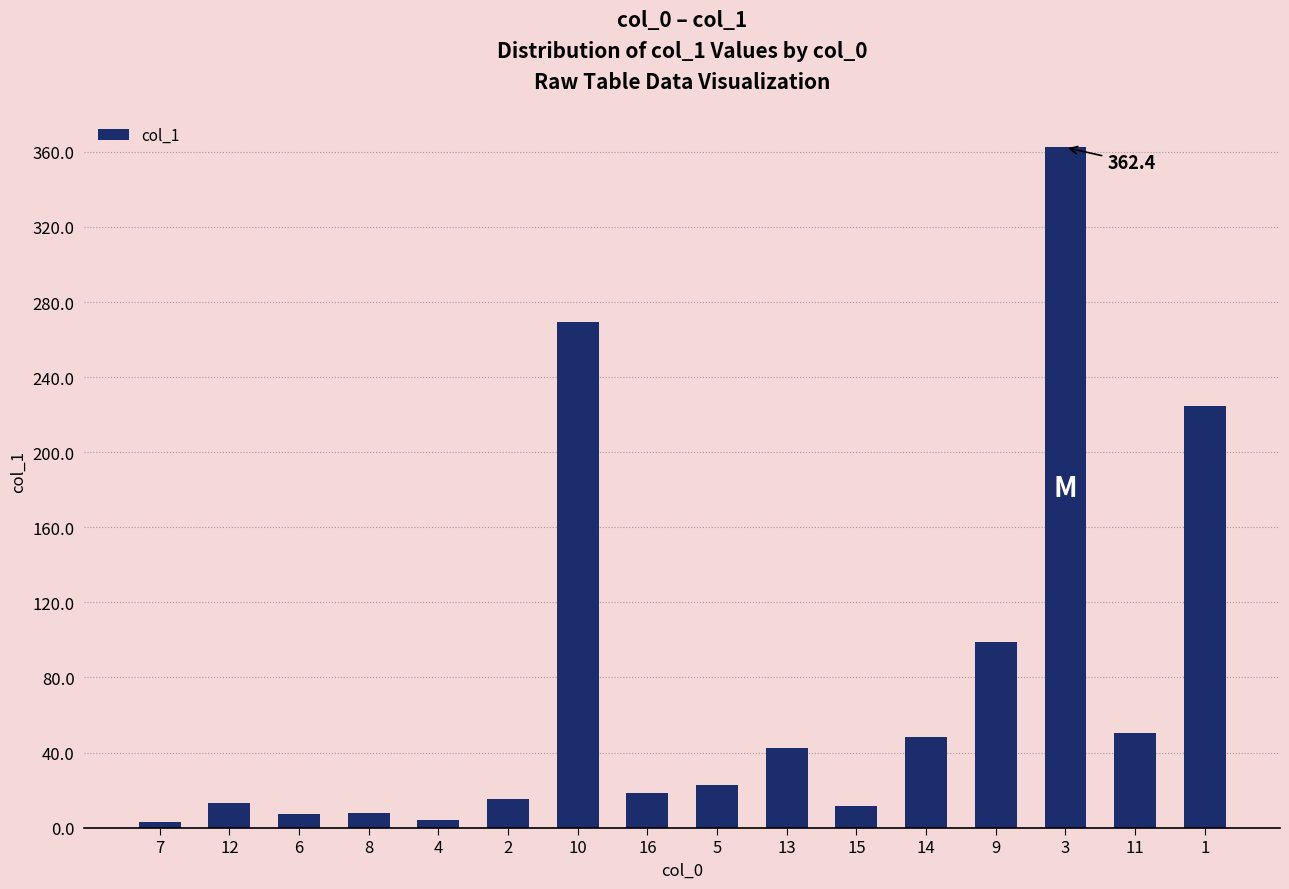

What is the value of the 12th bar from the left?

48.5